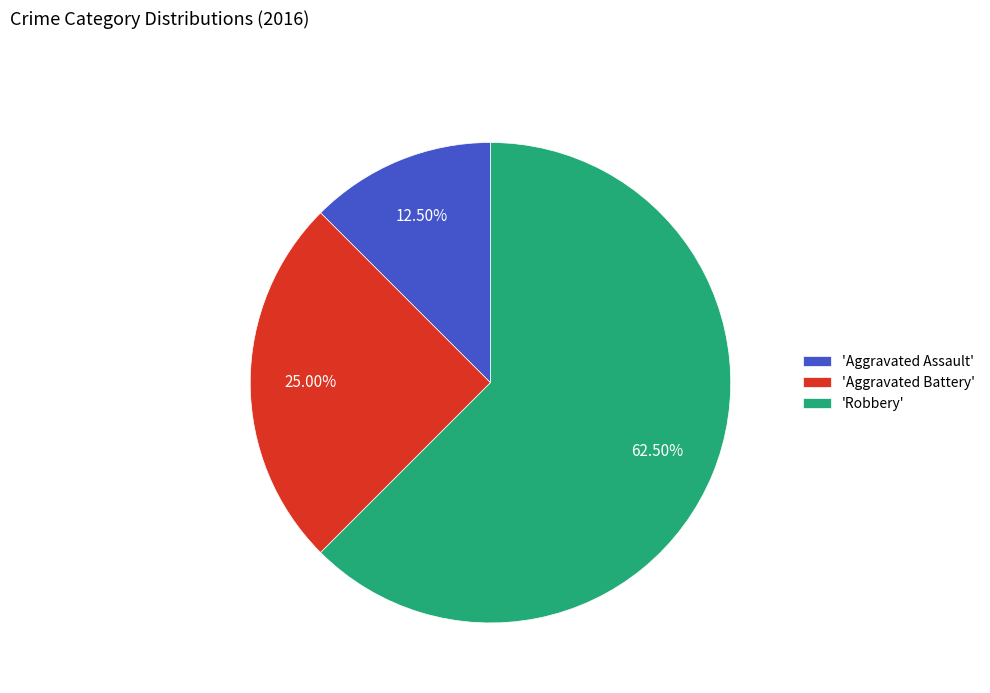

Do 'Aggravated Assault' and 'Aggravated Battery' together represent more than half of the pie?

No